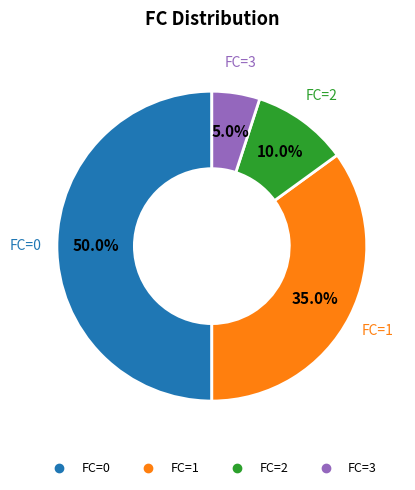

Count the number of slices in the pie.

4